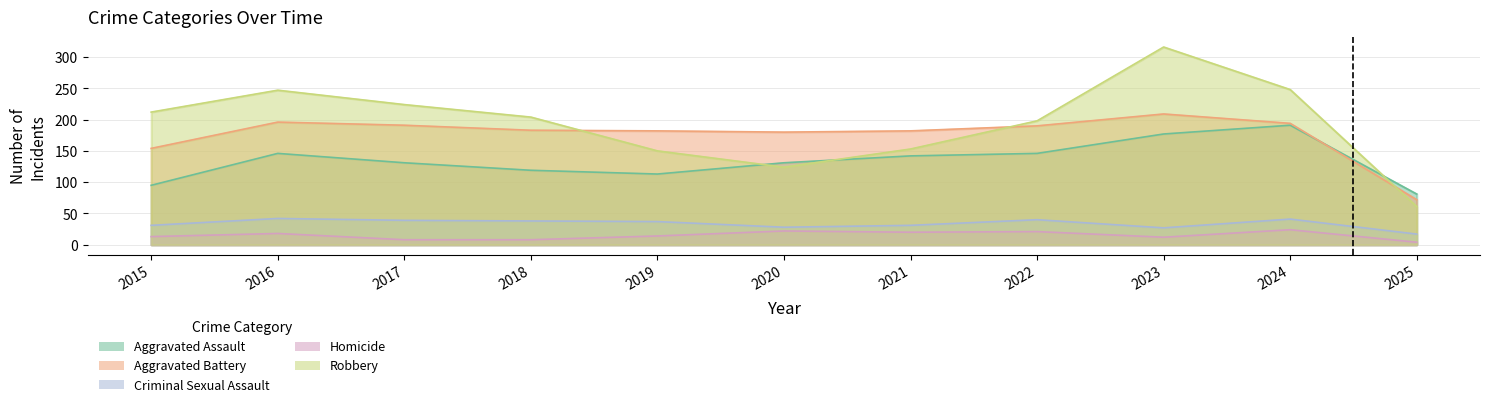

Which category has the lowest value in the Criminal Sexual Assault series?

2025